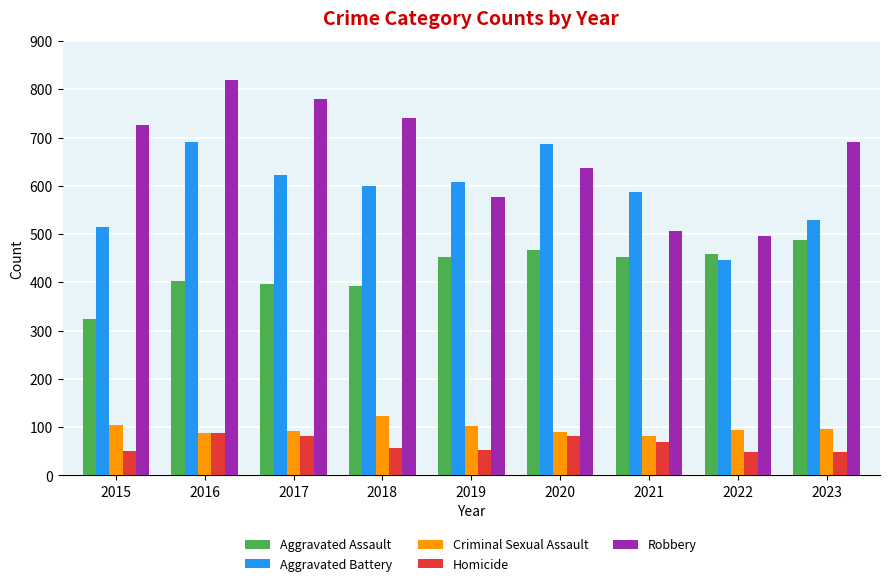

List the series in order of their peak value, highest first.

Robbery, Aggravated Battery, Aggravated Assault, Criminal Sexual Assault, Homicide